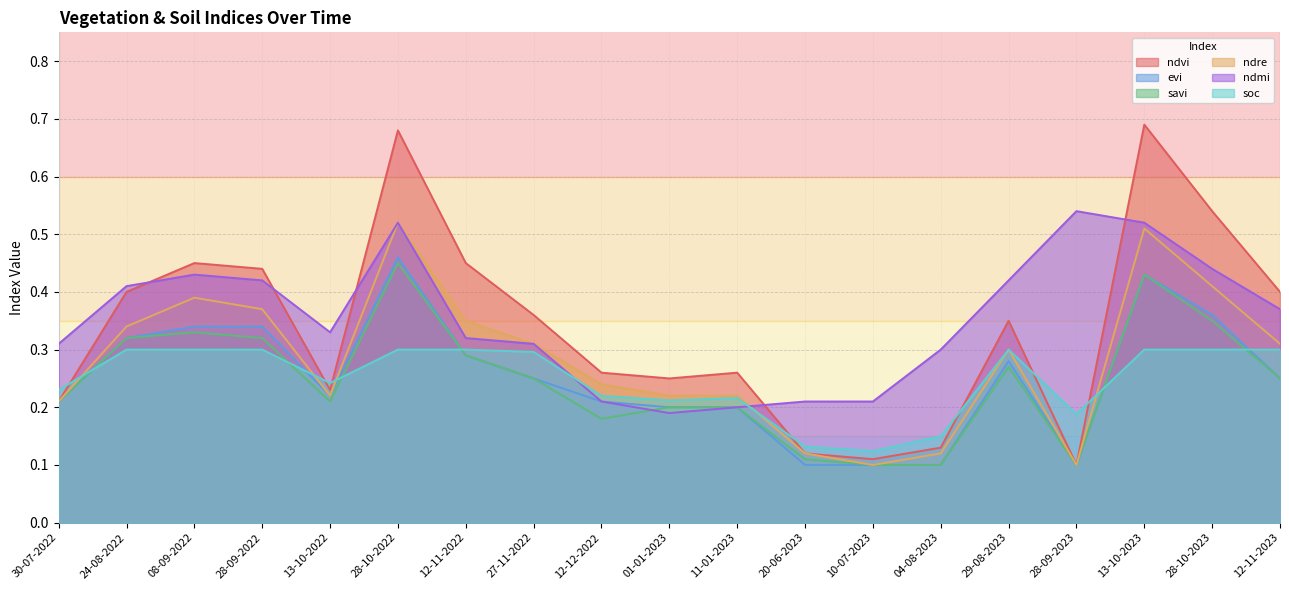

What is the total value across all series at 13-10-2023?

2.9